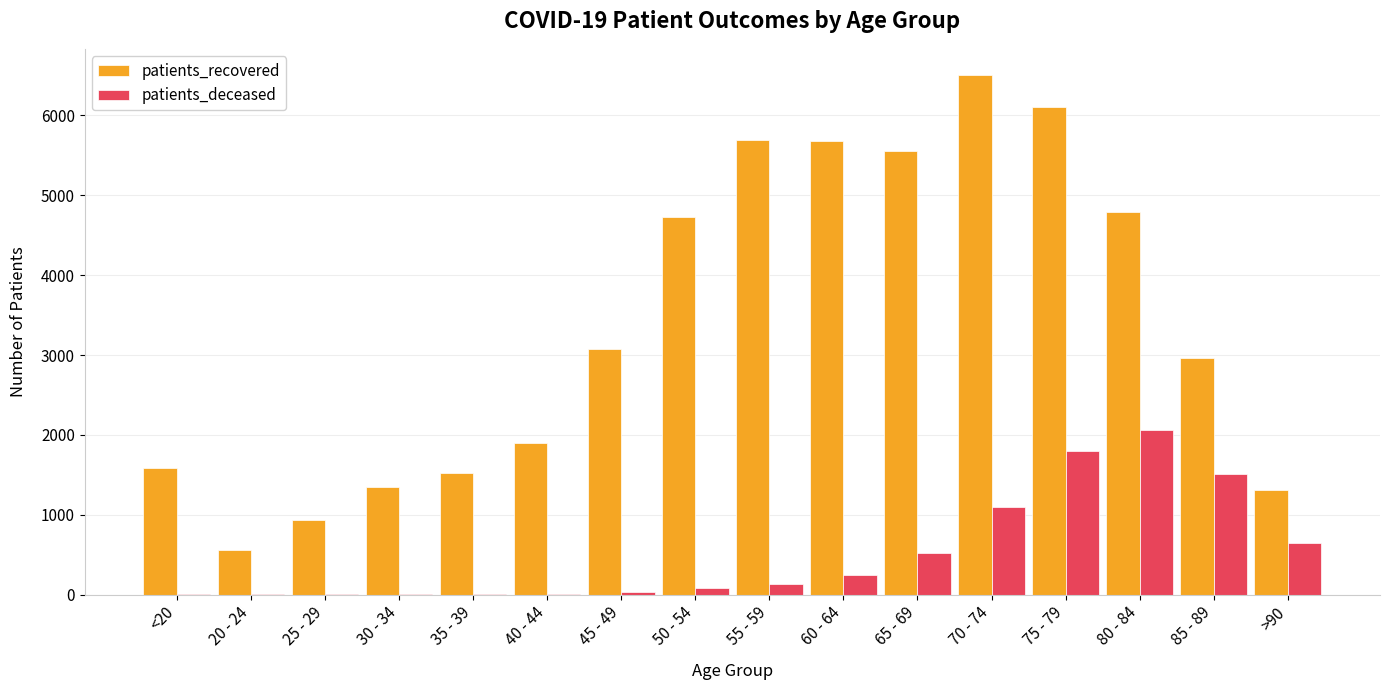

Where is patients_deceased nearest to the value 1034?

70 - 74